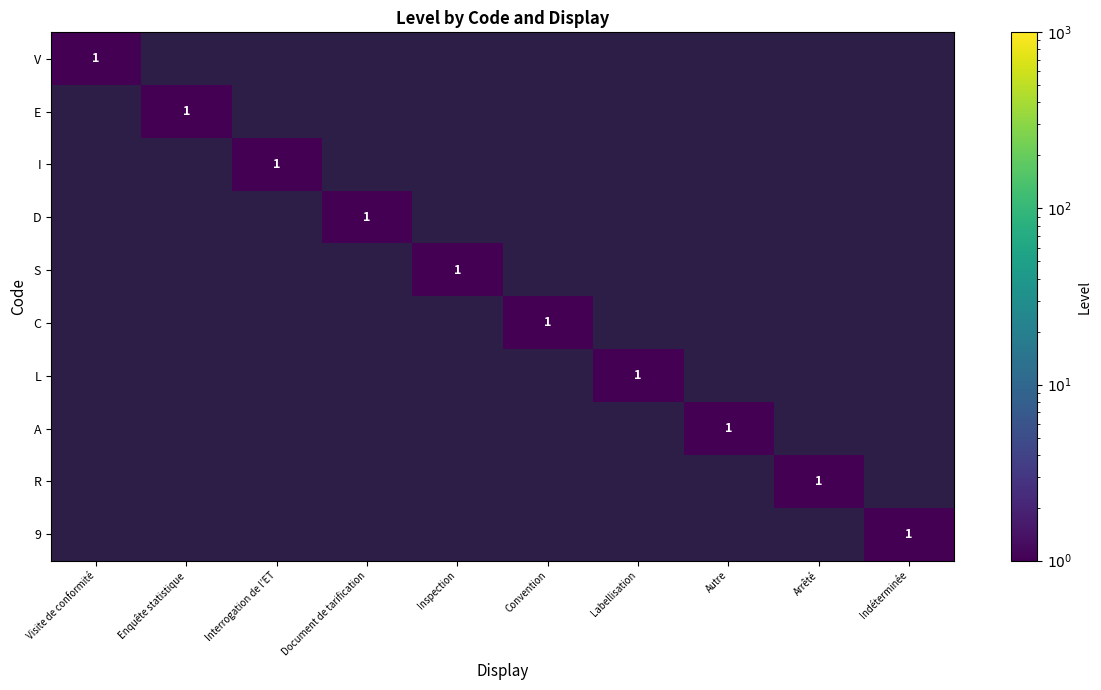

Which has a higher value, Convention or Labellisation?

Convention